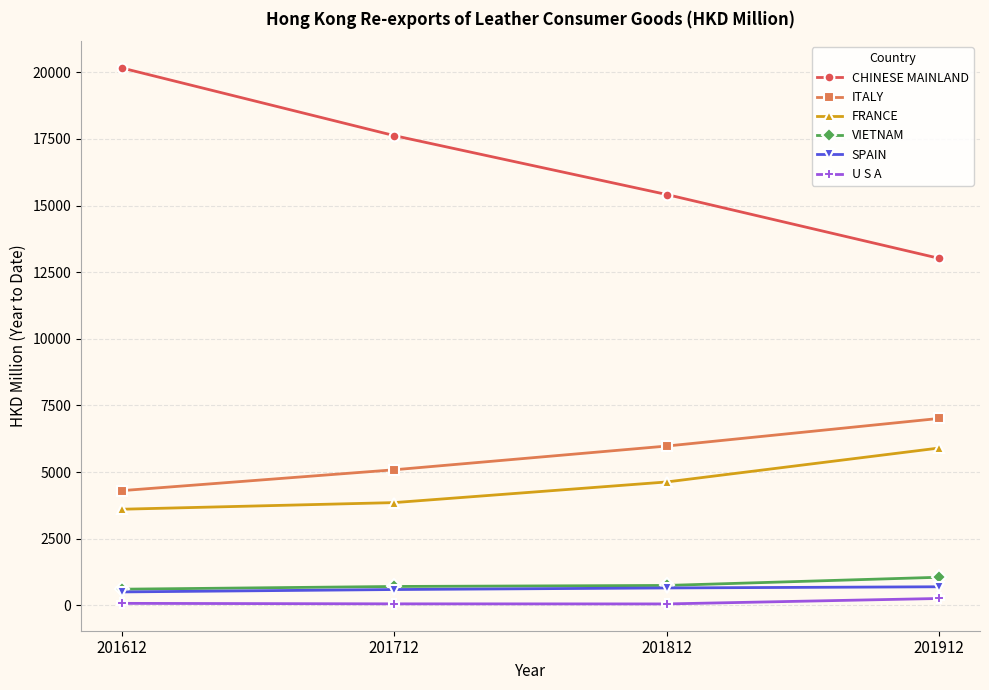

What is the value of the SPAIN point at the 4th from the left?

696.8